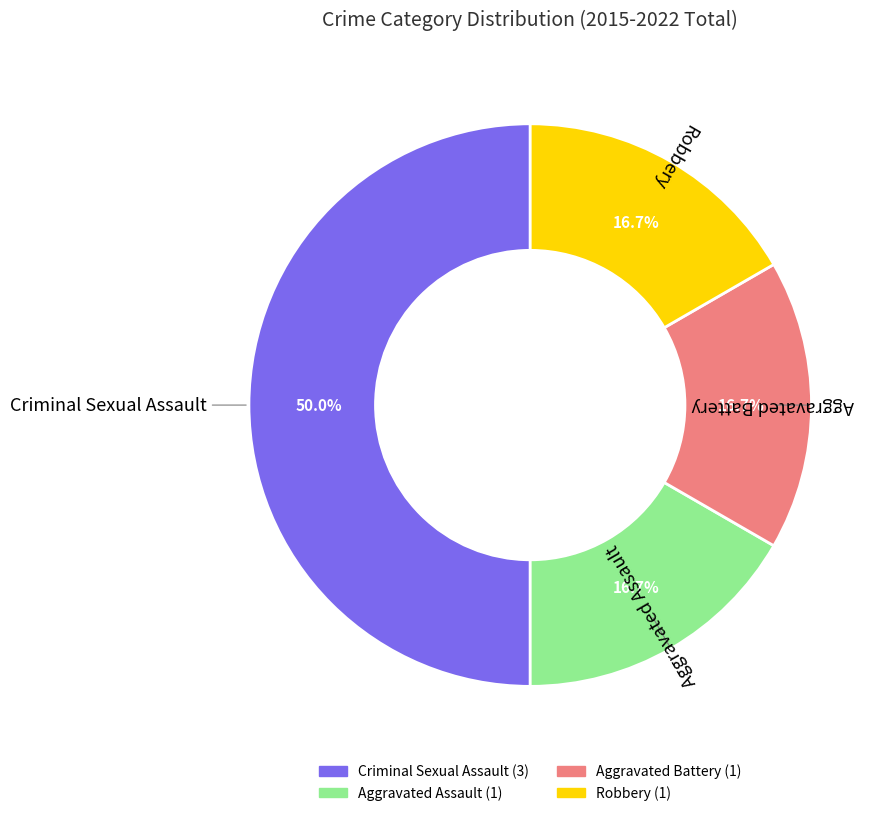

Which category has the biggest portion of the pie?

Criminal Sexual Assault